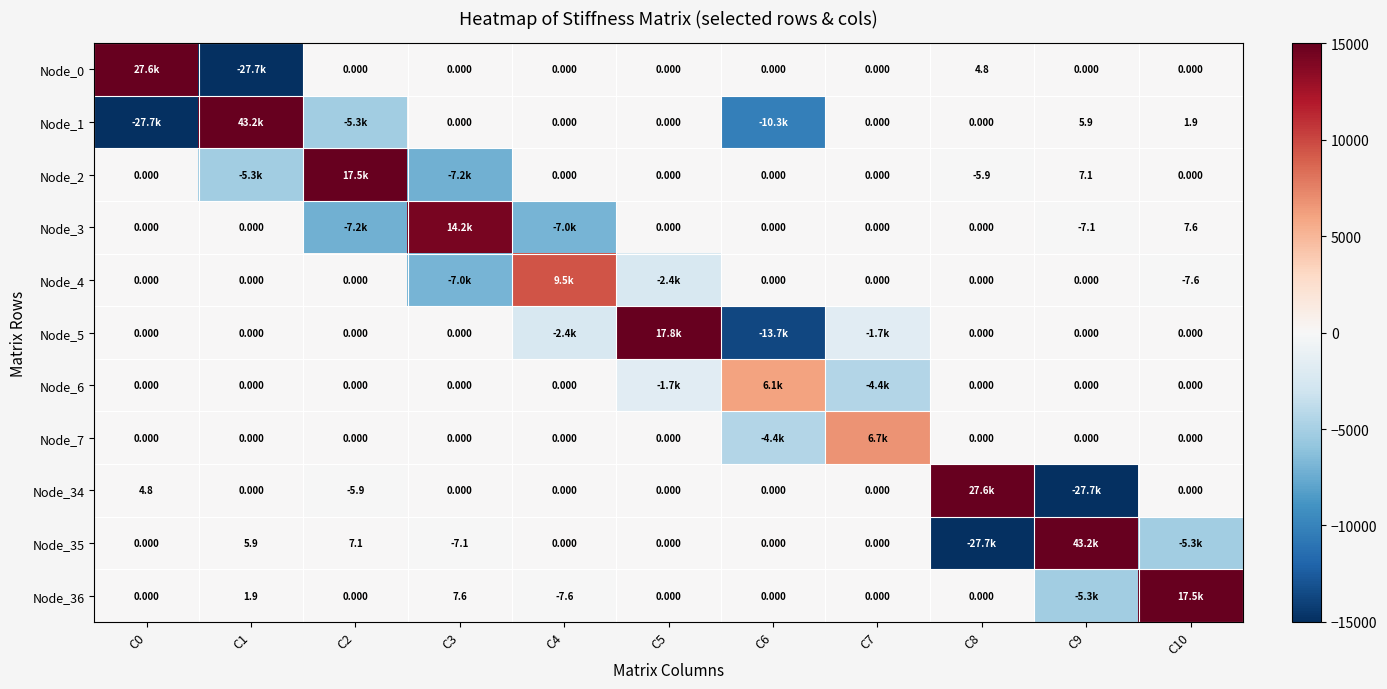

At which label does Node_36 first exceed 0?

C1